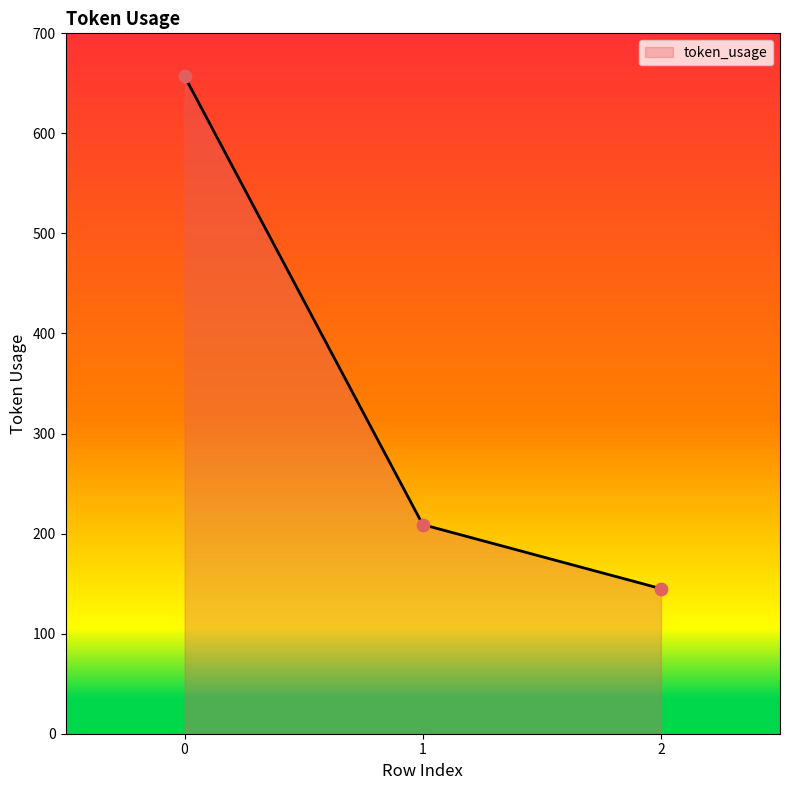

What is the change in value from 0 to 2?

-512